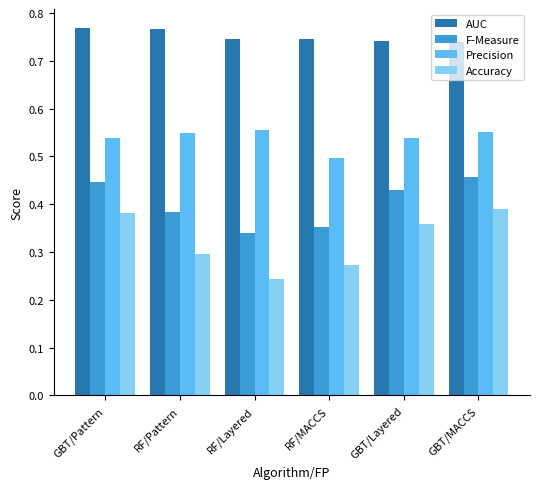

The Accuracy series shows 0.3 at RF/MACCS. True or false?

True